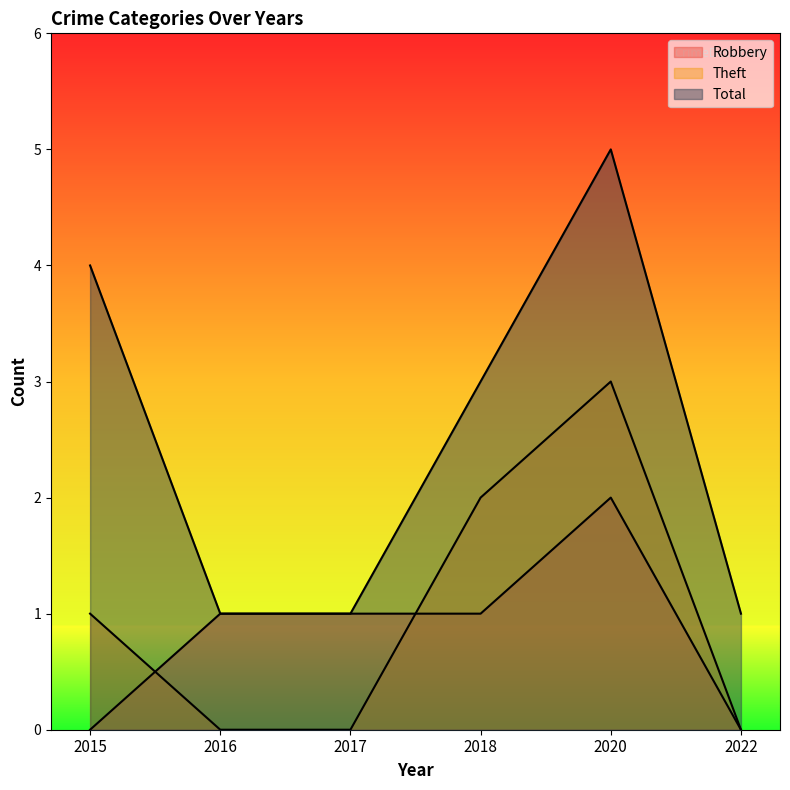

Which has a higher value, 2017 or 2015?

2017